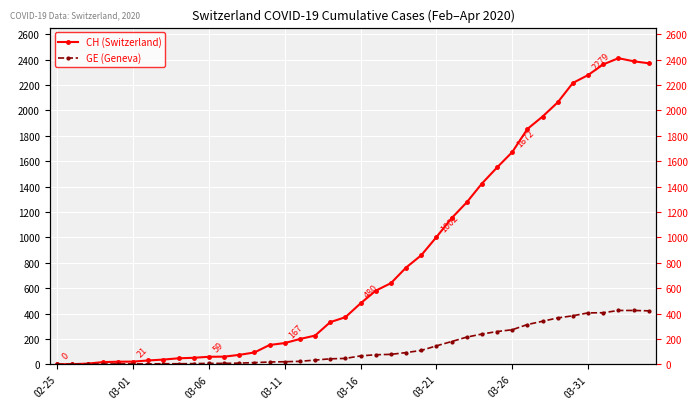

What are all the series names shown in the legend?

CH (Switzerland), GE (Geneva)